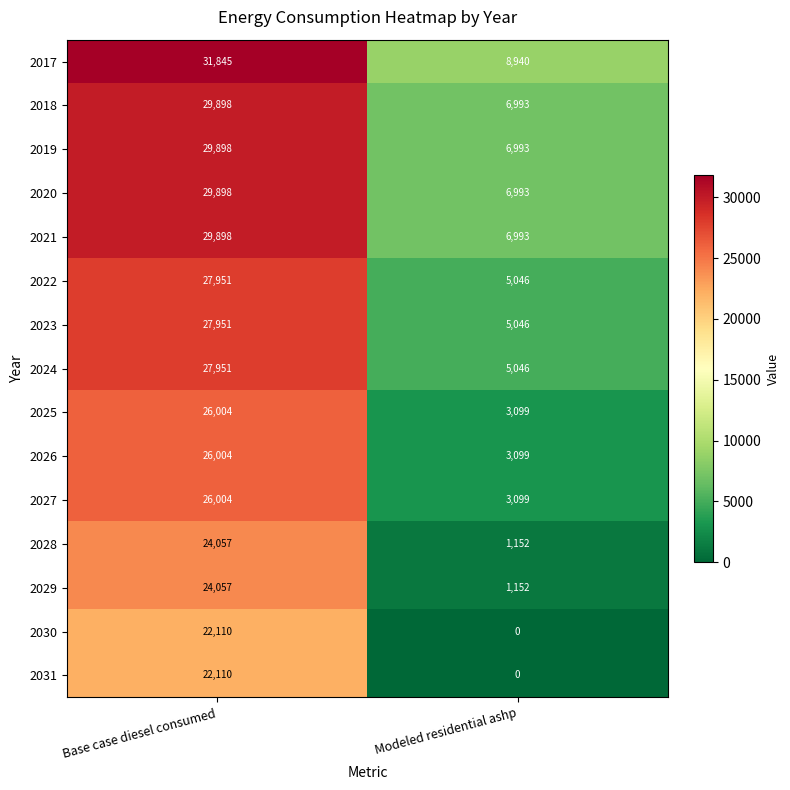

Which label corresponds to the largest value in the chart?

Base case diesel consumed